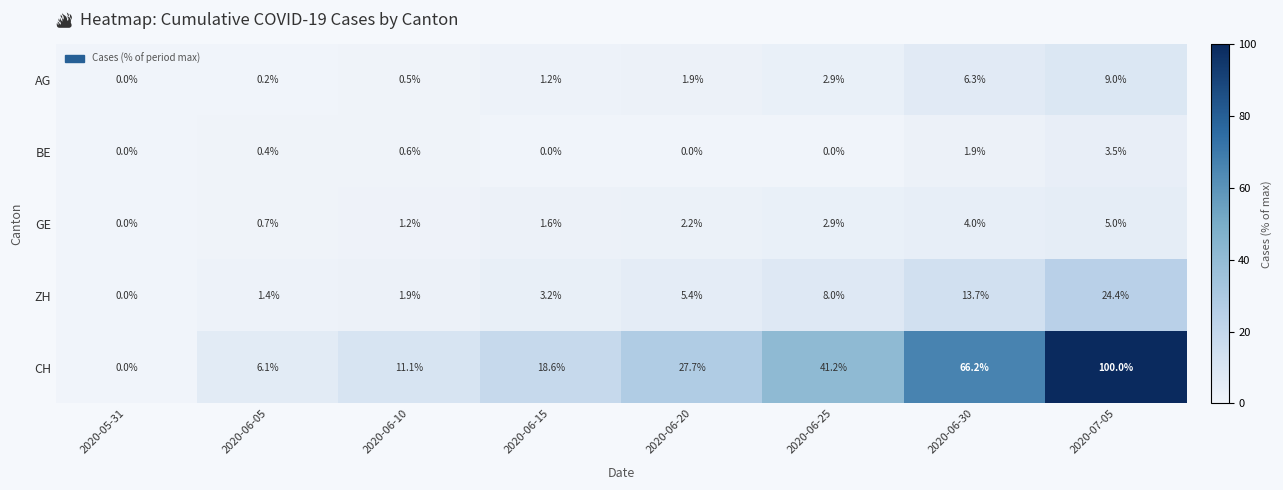

What is the sum of all GE values?

17.6